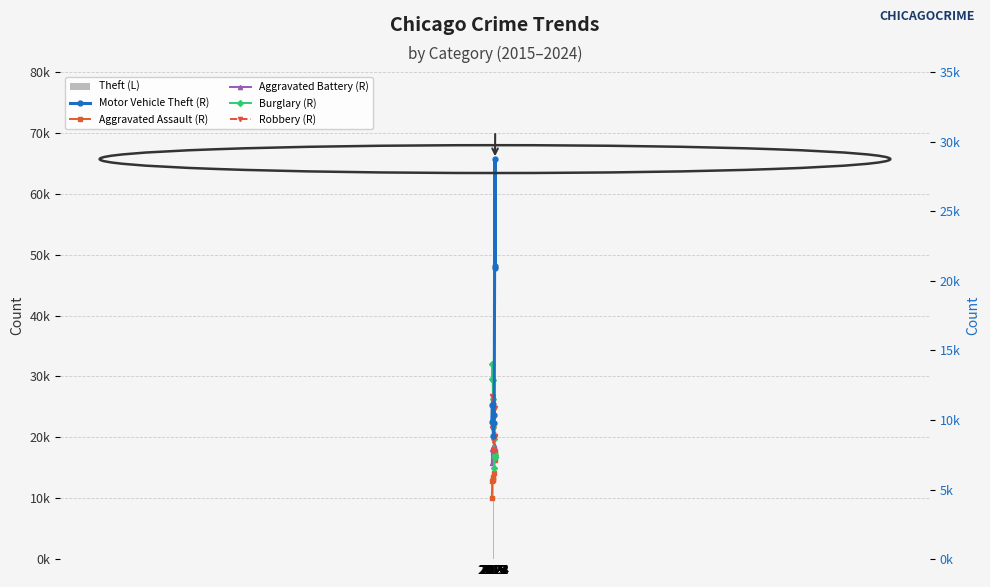

What are all the series names shown in the legend?

Theft (L), Motor Vehicle Theft (R), Aggravated Assault (R), Aggravated Battery (R), Burglary (R), Robbery (R)